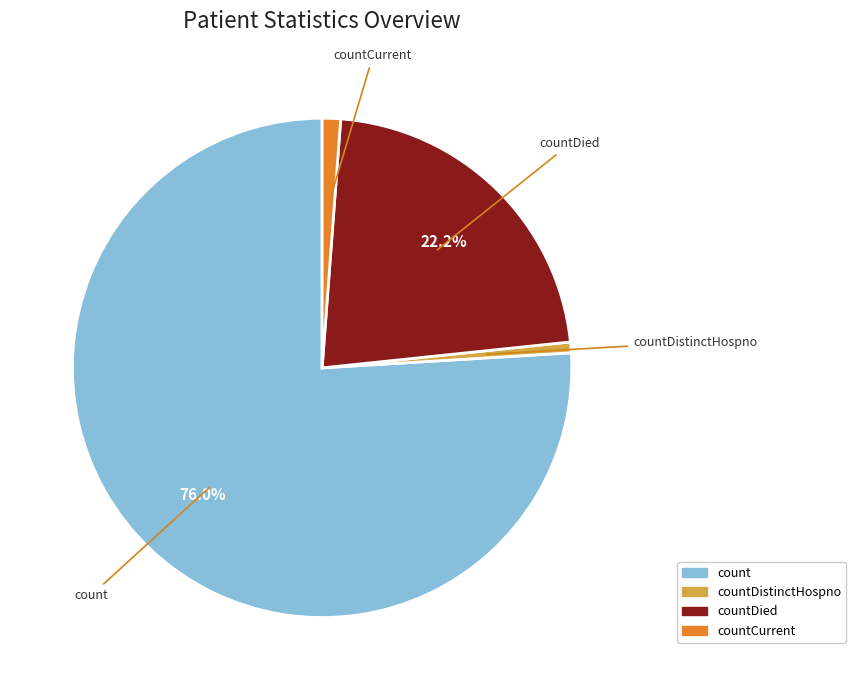

How many segments does this pie chart have?

4